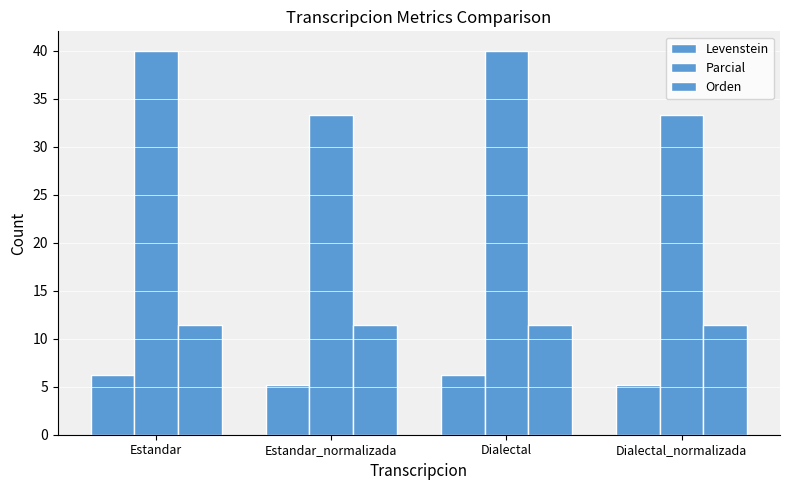

What position from the left is Dialectal?

3